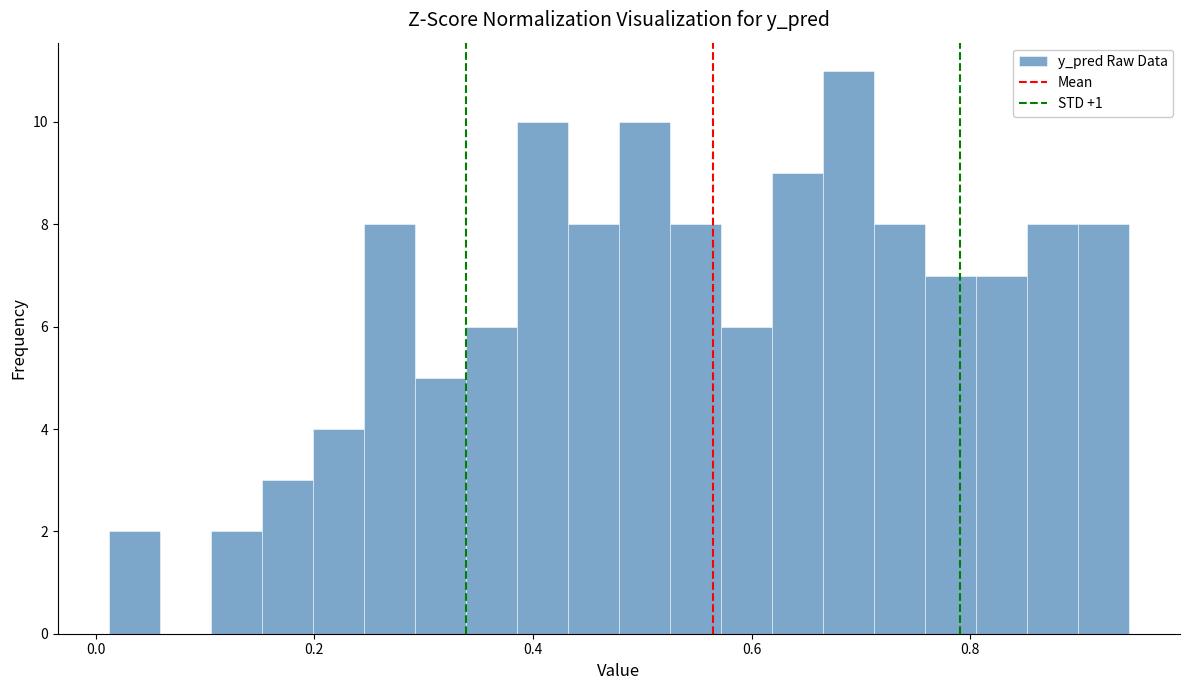

Around what value on the x-axis is the tallest bar? Give the approximate position of its centre, as read against the axis.

0.68